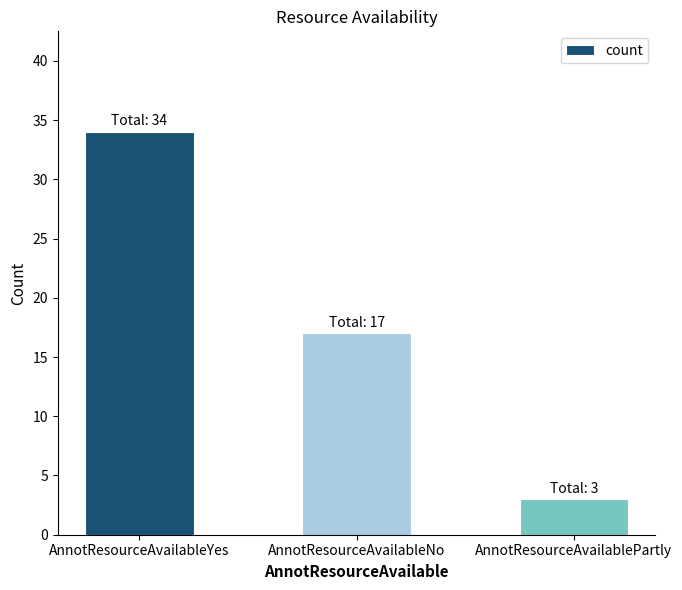

Rank the categories by value from lowest to highest.

AnnotResourceAvailablePartly, AnnotResourceAvailableNo, AnnotResourceAvailableYes